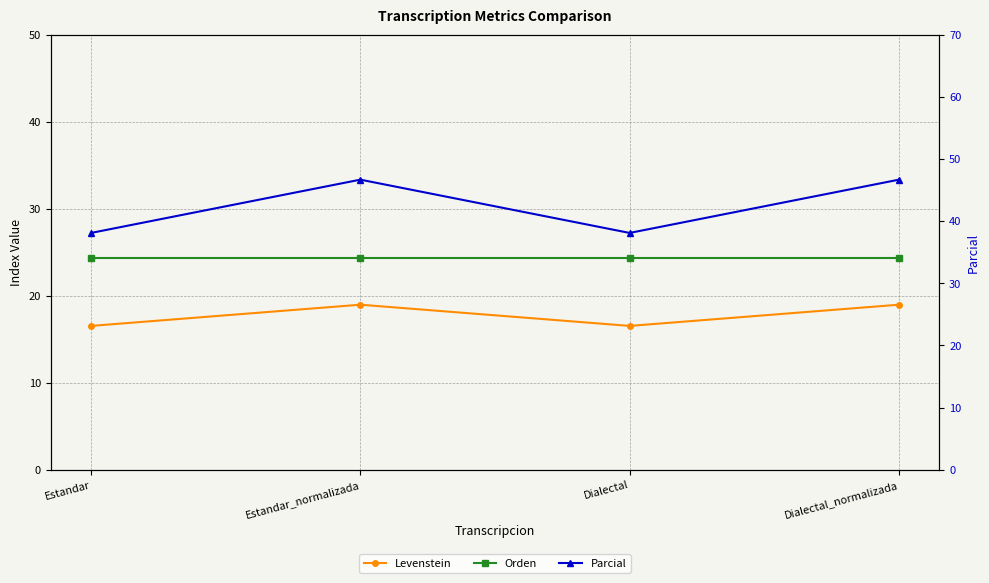

What is the sum of all Levenstein values?

71.0